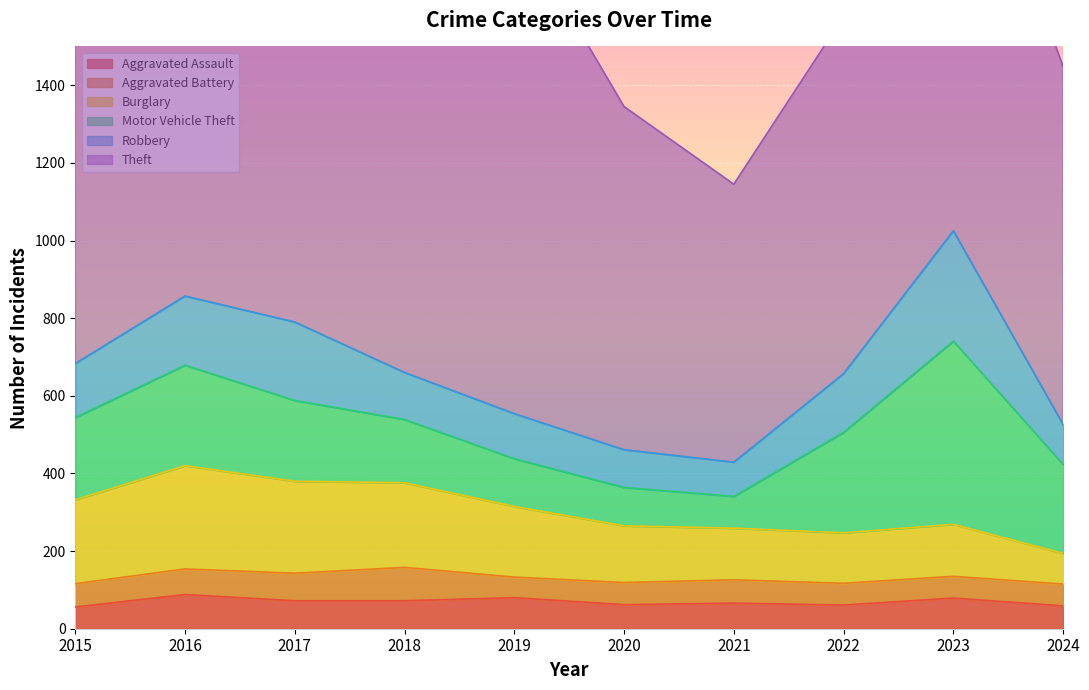

What is the difference between the maximum and minimum values in the Motor Vehicle Theft series?

390